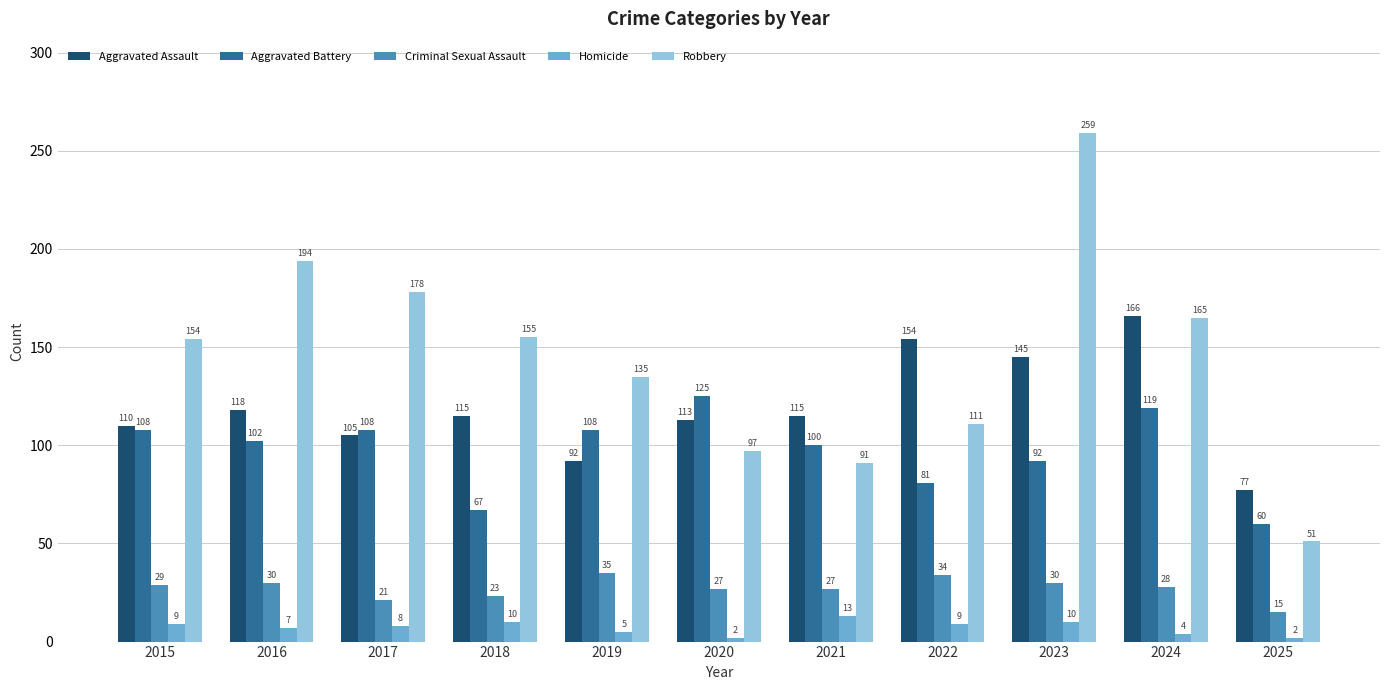

Is it true that Aggravated Battery equals 92 at 2023?

True